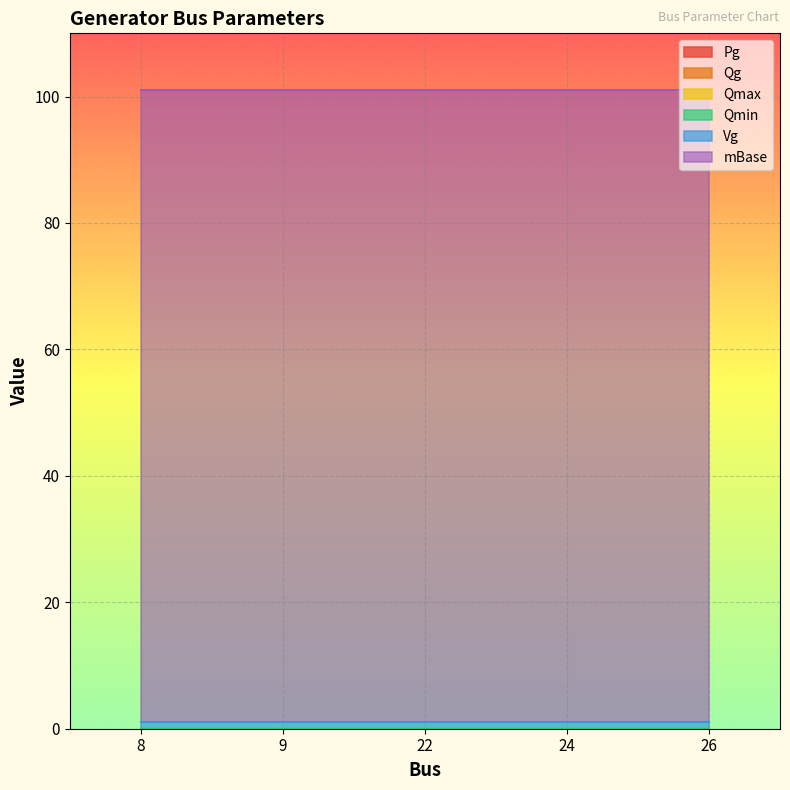

How many lines are shown in the chart?

6